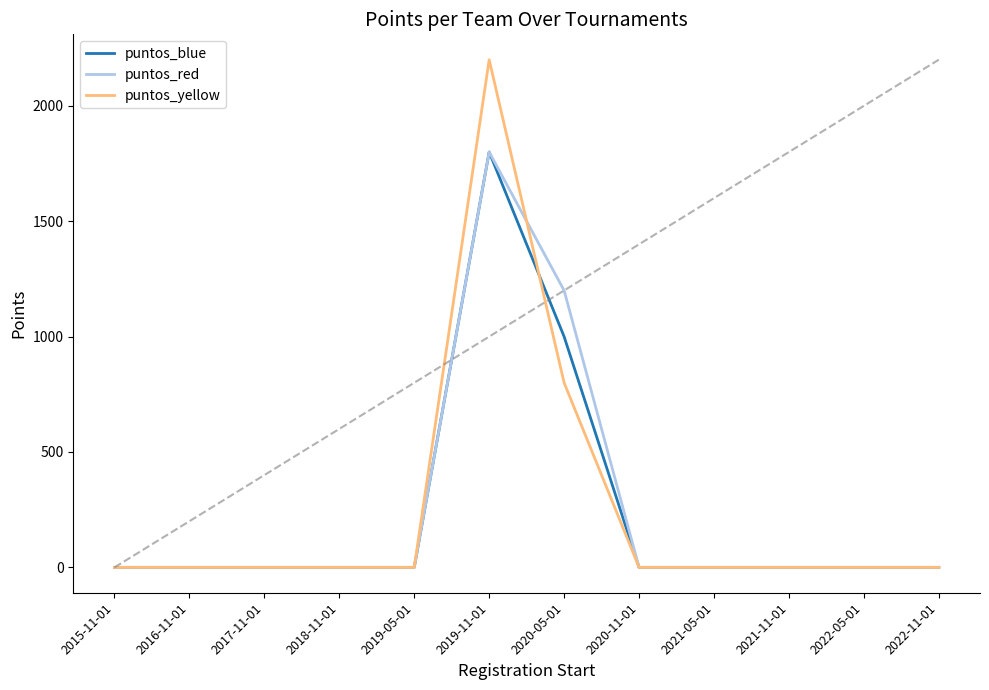

What is the label of the 11th point from the left?

2022-05-01